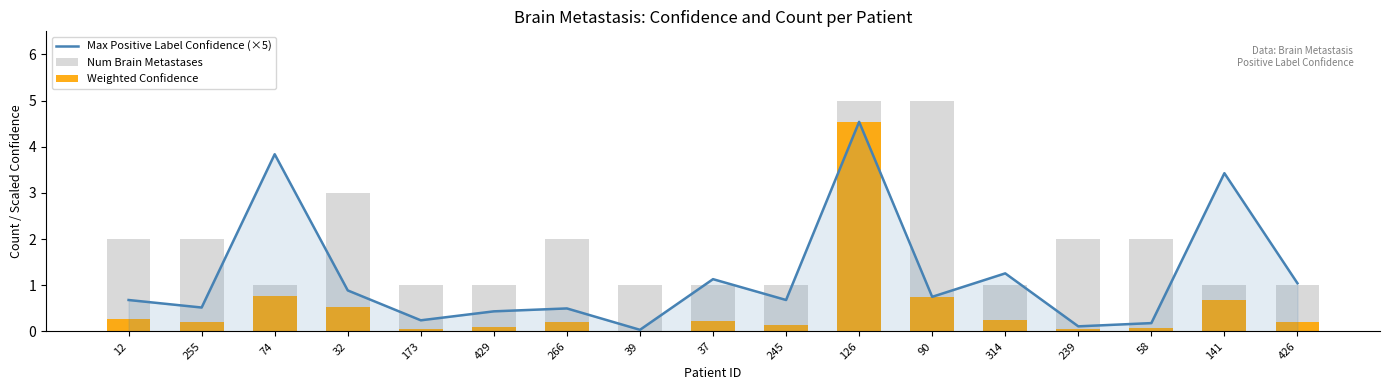

Does the chart contain stacked bars?

No